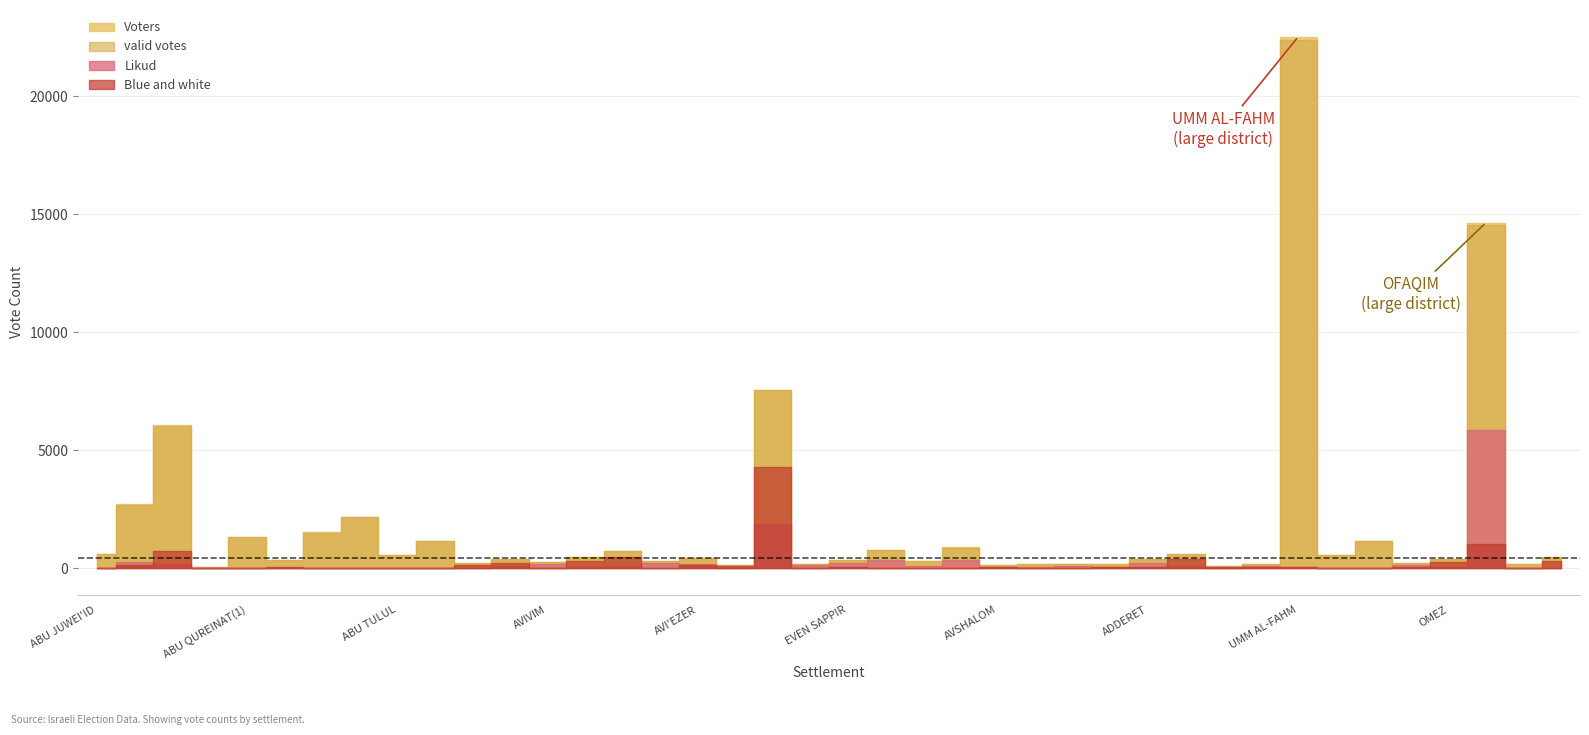

How many data points in Likud are less than 72?

20